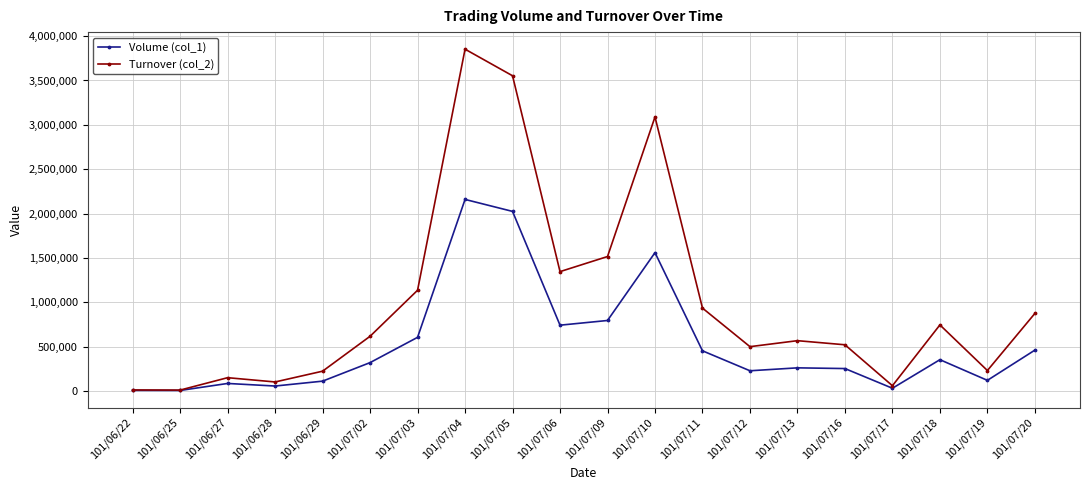

What is the label of the 18th point from the right?

101/06/27